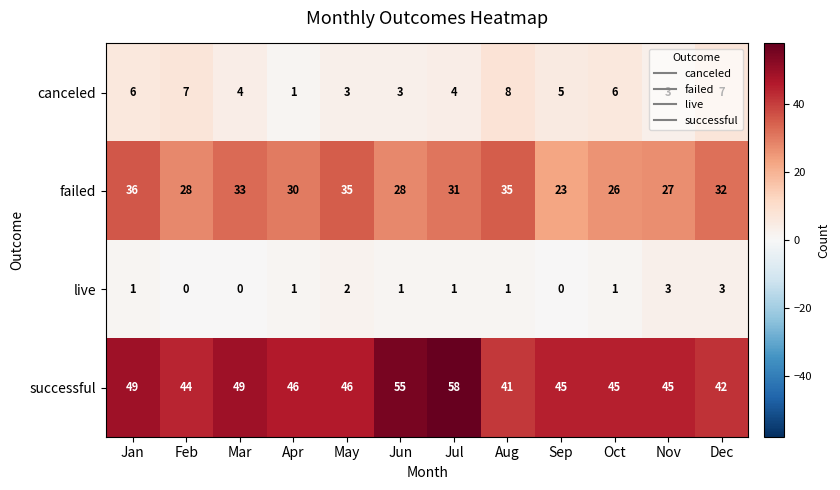

What is the total value across all series at Jan?

92